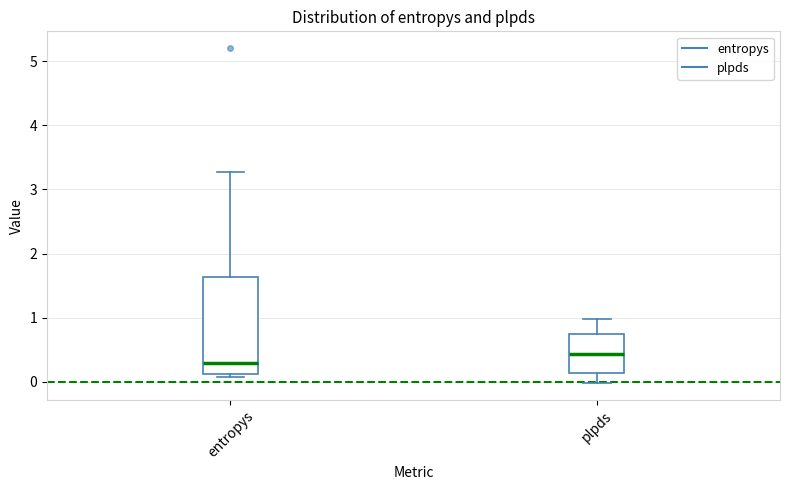

Reading left to right, read every box against the y-axis: the position of its median line, the range the box covers, and the ends of its whiskers. The values are not printed on the chart, so give them approximately, as read against the axis.

entropys: median 0.3, box 0.1 to 1.6, whiskers 0.1 (just below the box's lower edge) to 3.3
plpds: median 0.4, box 0.1 to 0.7, whiskers 0.0 to 1.0